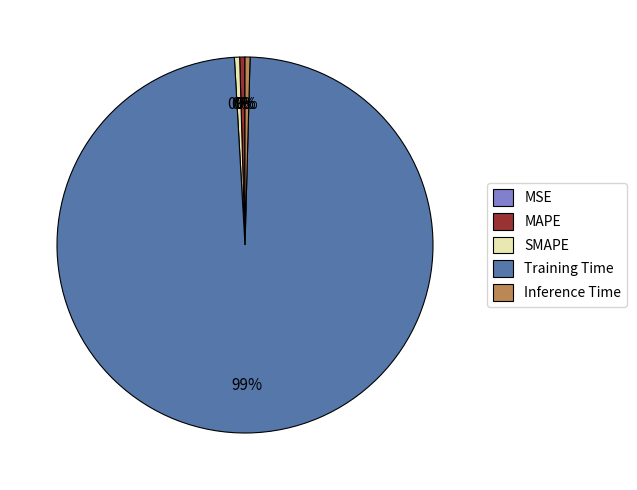

Which slice is the largest?

Training Time